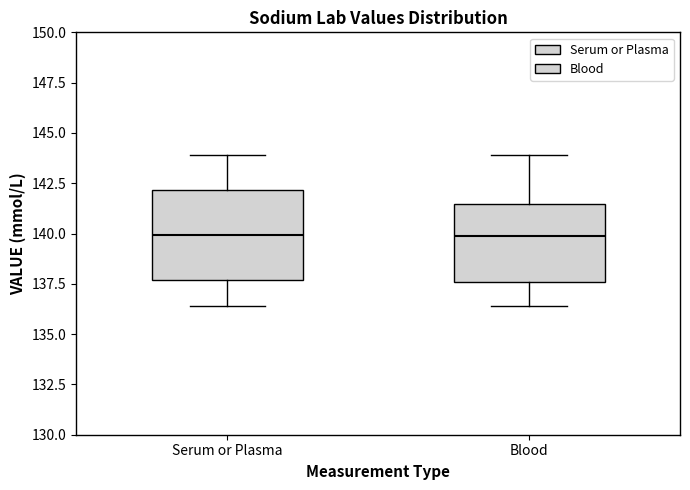

Reading left to right, read every box against the y-axis: the position of its median line, the range the box covers, and the ends of its whiskers. The values are not printed on the chart, so give them approximately, as read against the axis.

Serum or Plasma: median 140.0, box 137.5 to 142.0, whiskers 136.5 to 144.0
Blood: median 140.0, box 137.5 to 141.5, whiskers 136.5 to 144.0